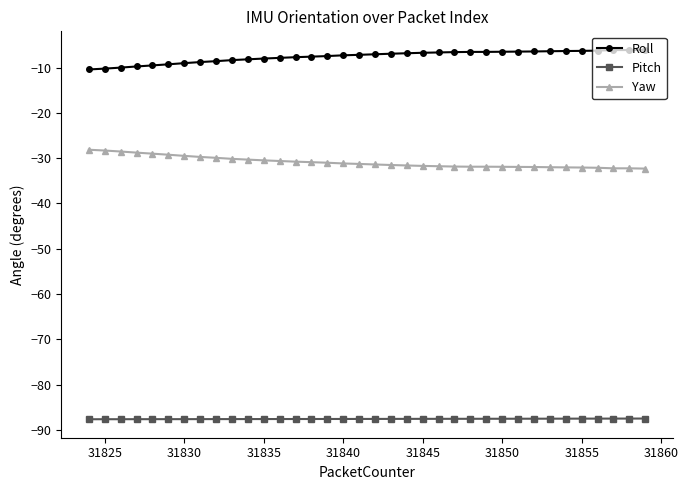

In Yaw, how many points are lower than both neighbors (excluding endpoints)?

2